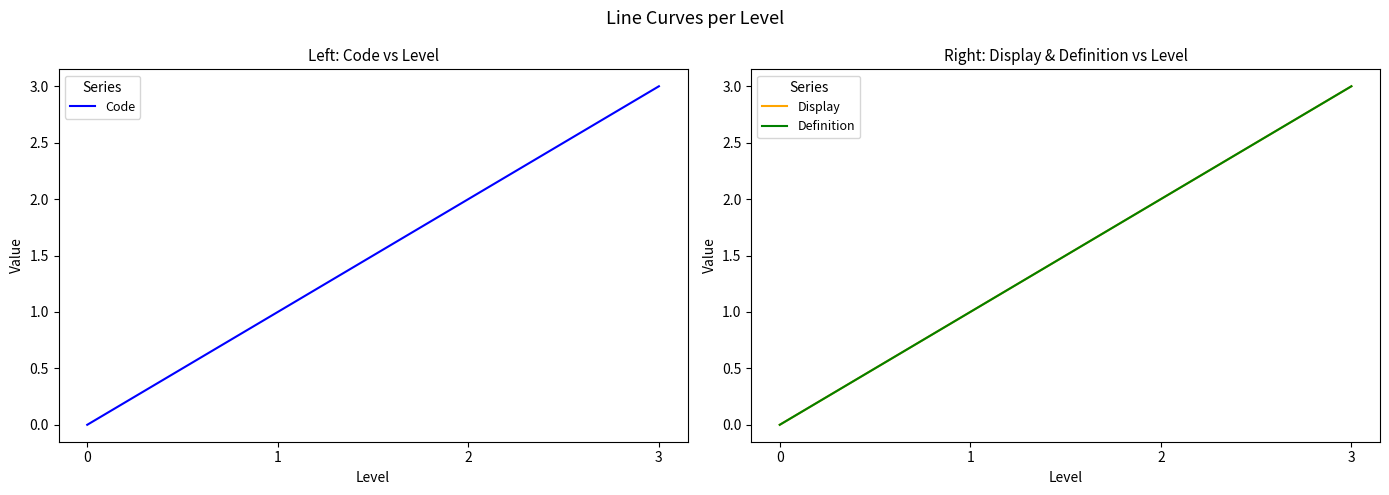

True or false: Display and Code cross at least once.

False